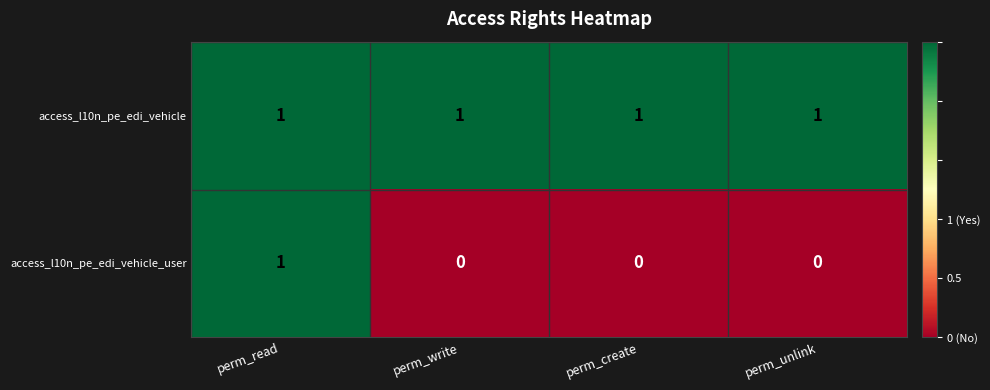

Which series has the largest range (max minus min)?

access_l10n_pe_edi_vehicle_user